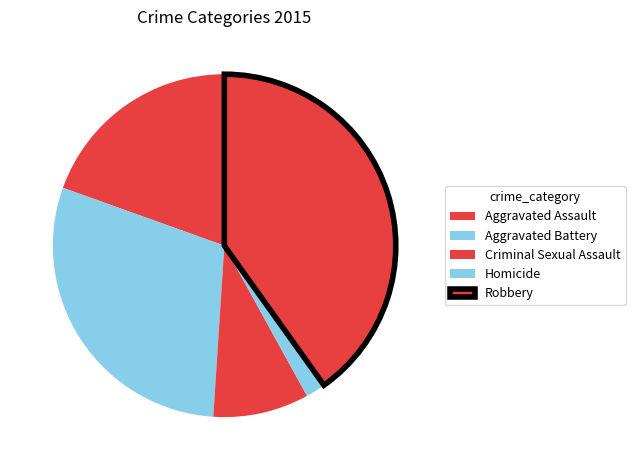

Is there any slice that represents more than half of the pie?

No